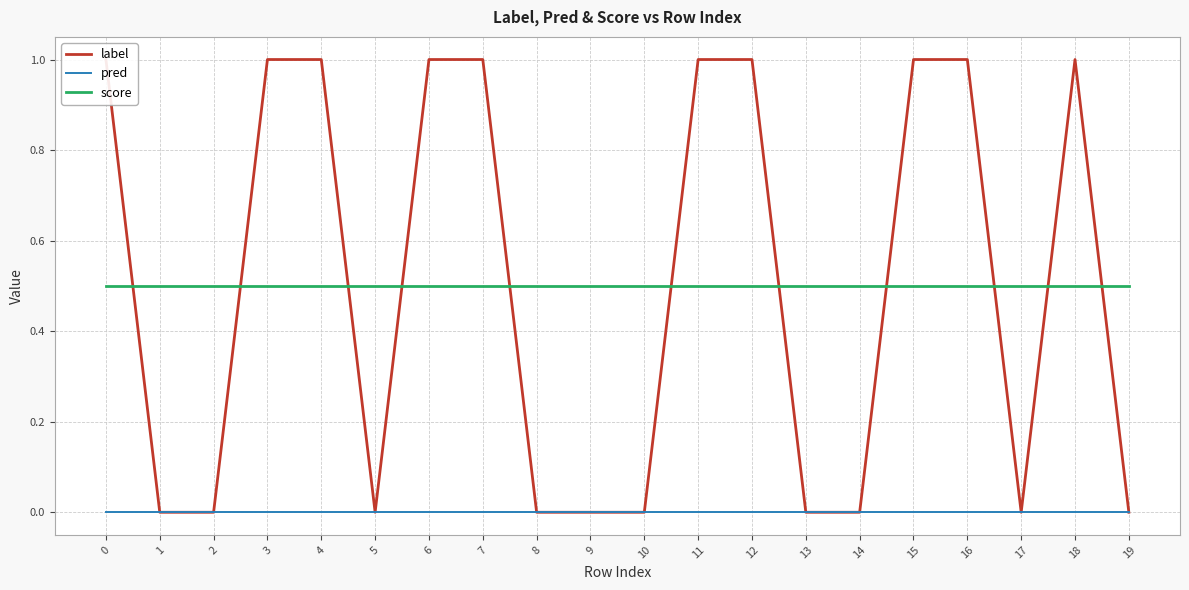

What are all the series names shown in the legend?

label, pred, score